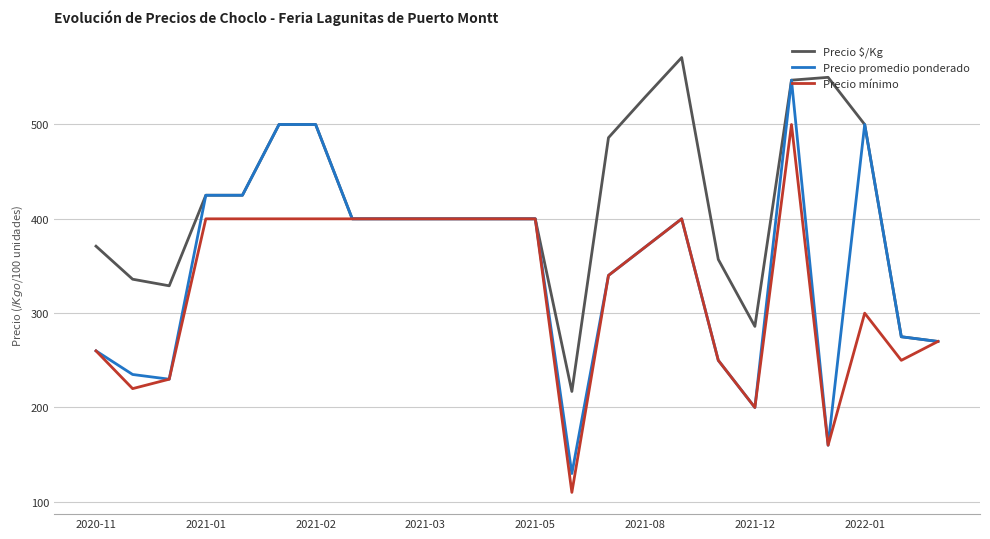

What is the sum of all Precio promedio ponderado values?

8417